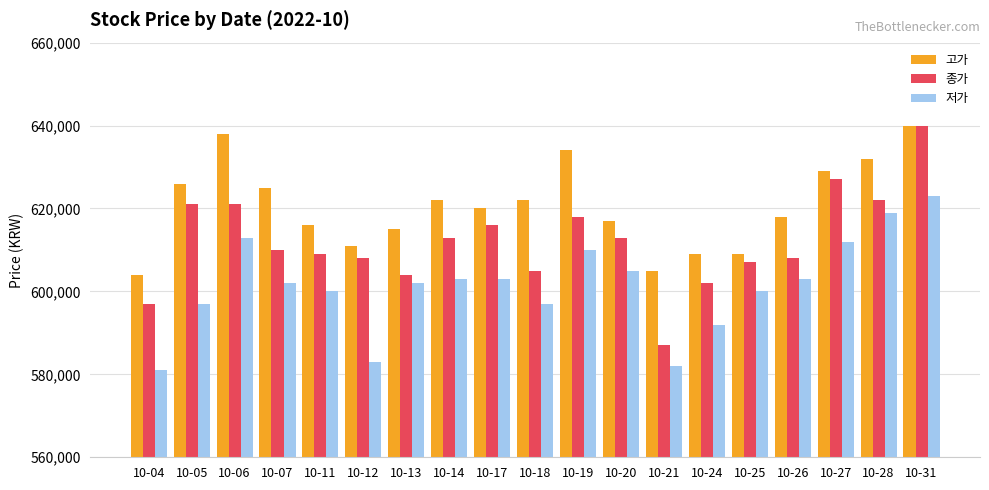

What is the smallest value displayed?

581000